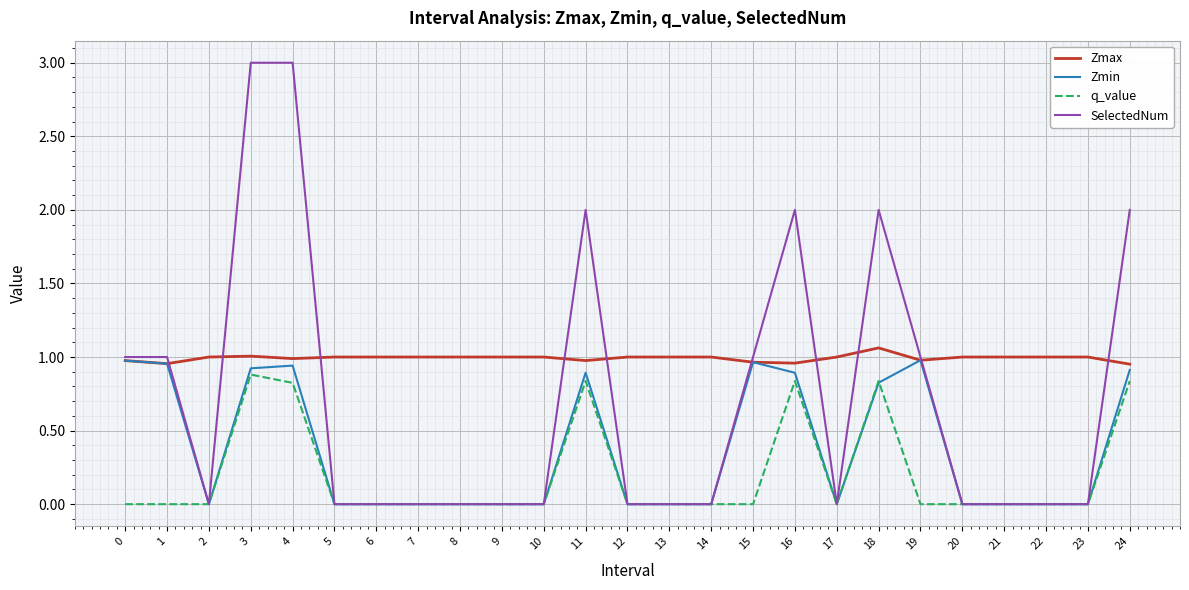

Which series has the largest total across all categories?

Zmax